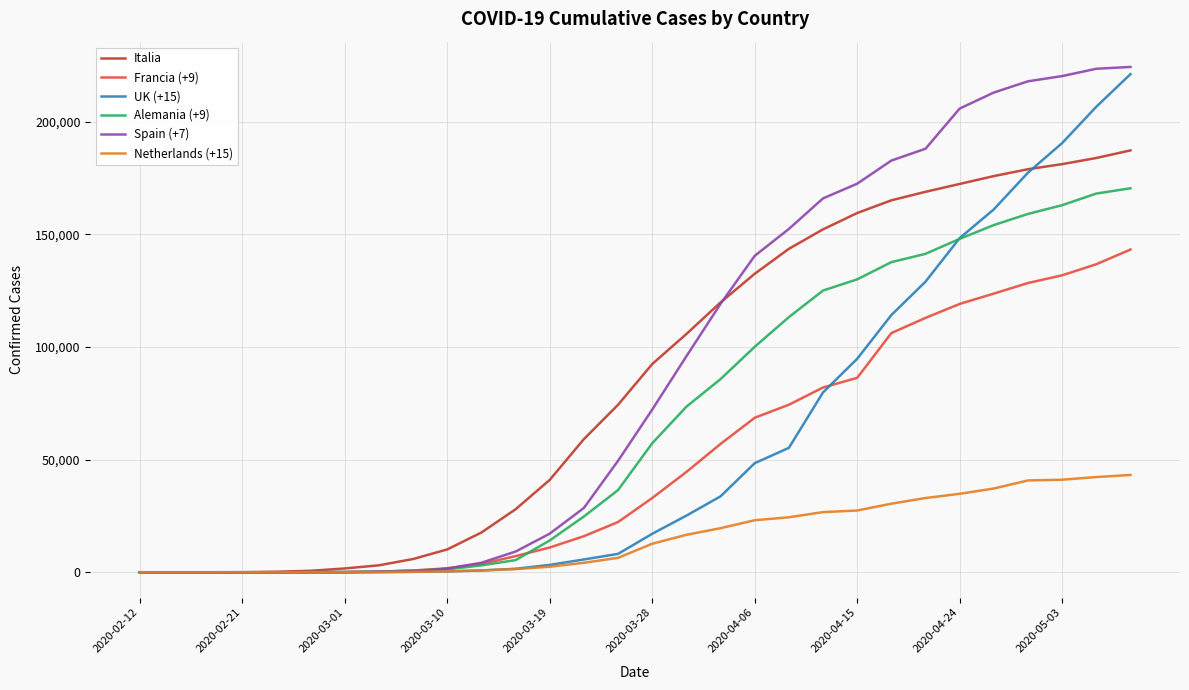

Which series ends up on top after the final intersection of Alemania (+9) and Spain (+7)?

Spain (+7)